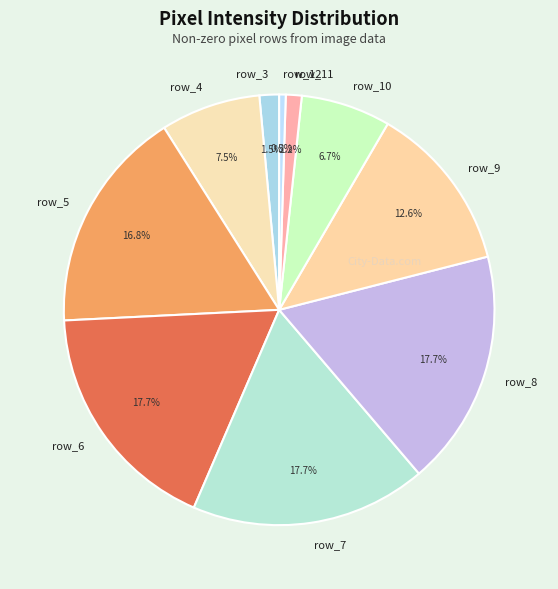

What is the smallest slice in the pie chart?

row_12